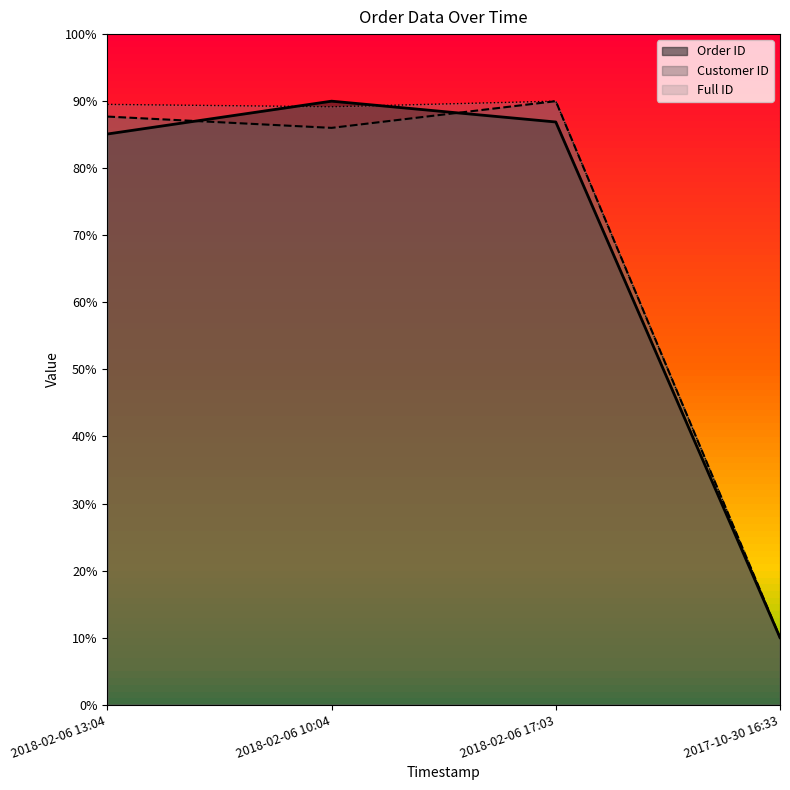

What is the total value across all series at 2018-02-06 17:03?

266.9